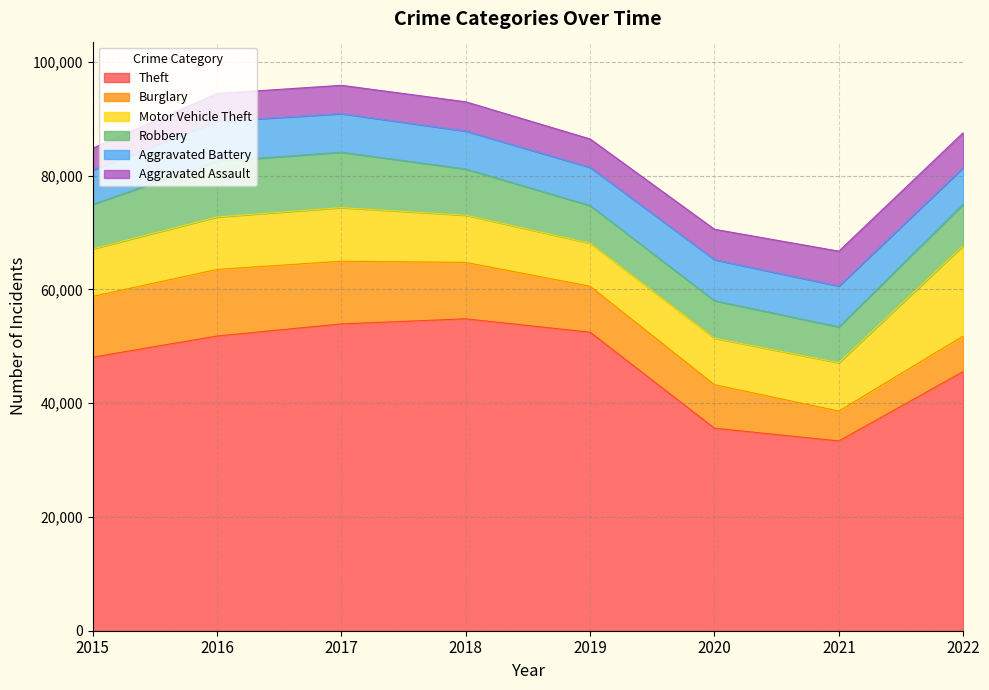

How many series are shown in this chart?

6